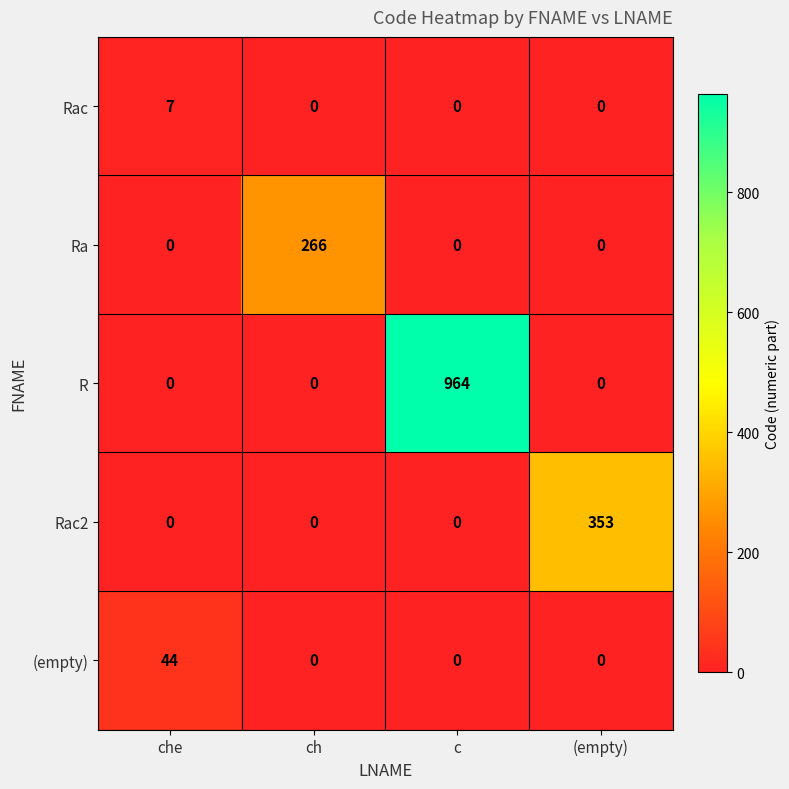

Count the number of categories in the chart.

4